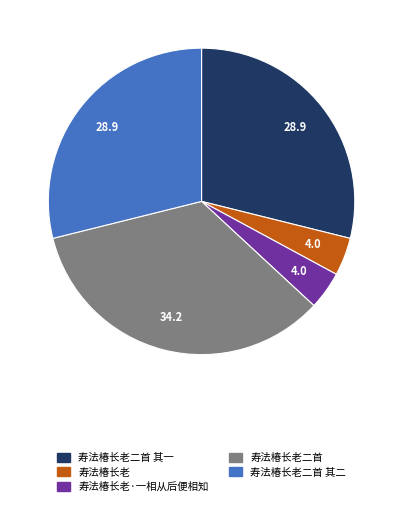

Is there a majority slice in this chart?

No